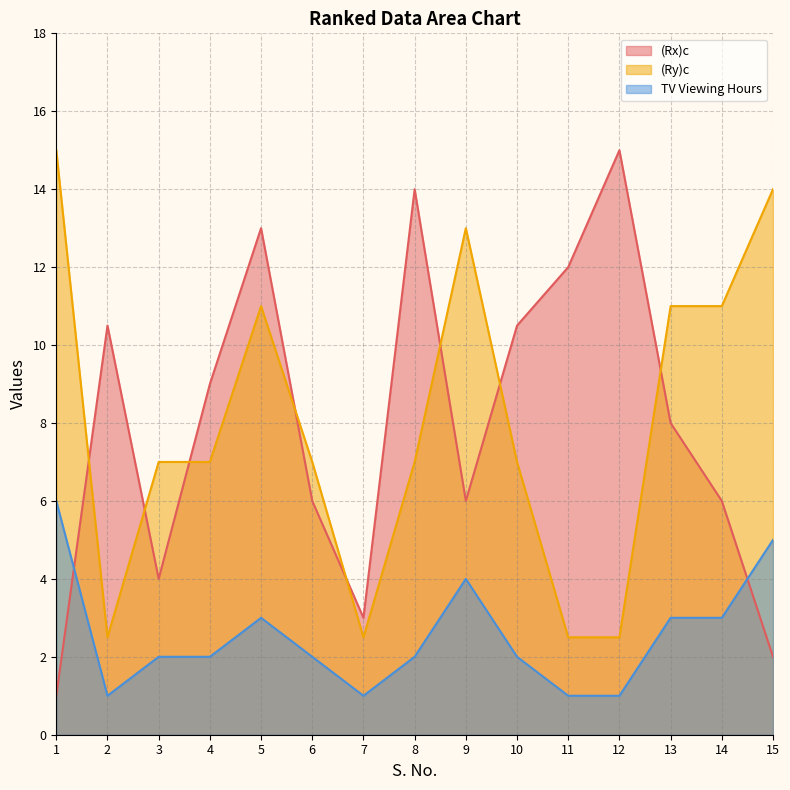

Which series has the widest spread of values?

(Rx)c